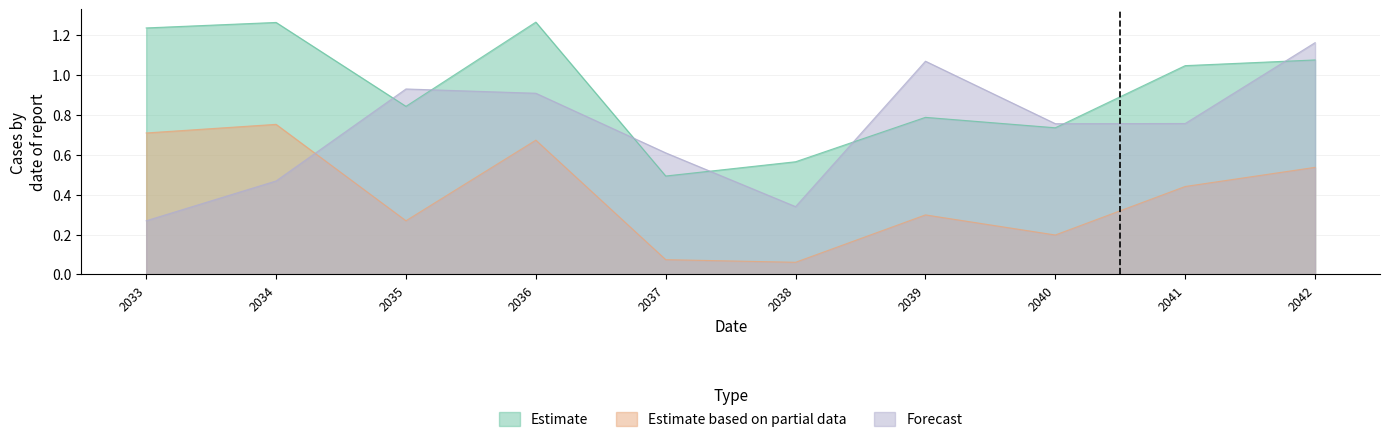

What is the sum of all Estimate based on partial data values?

4.0